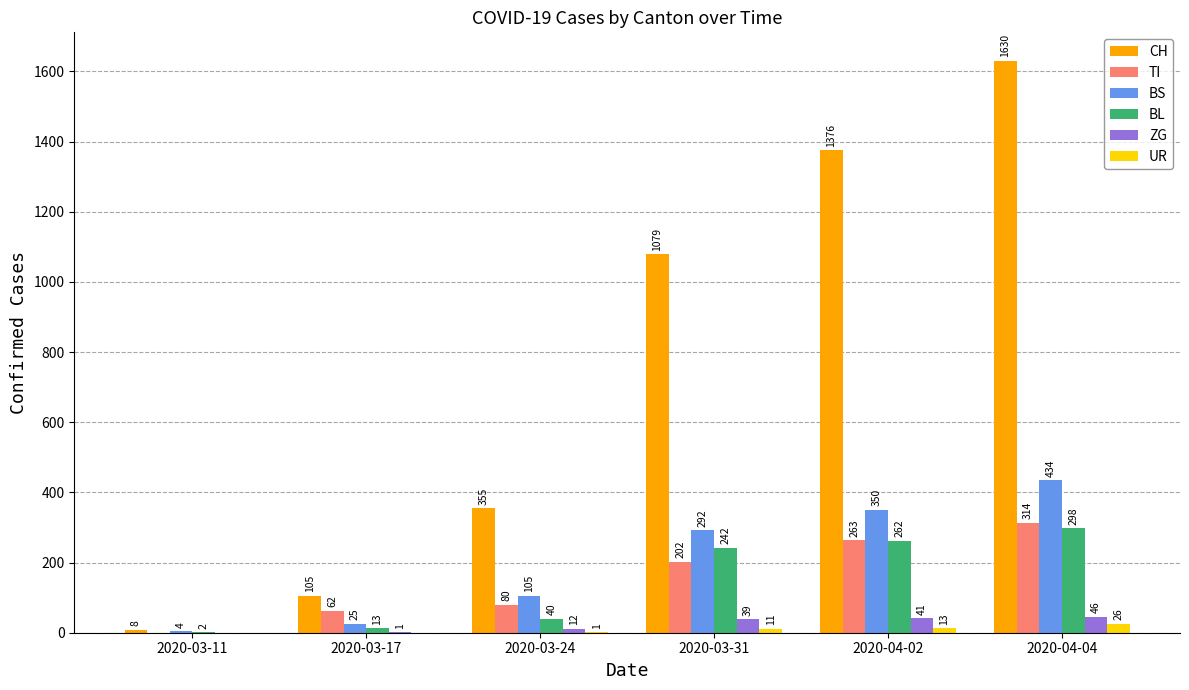

Is the value of UR at 2020-03-17 greater than the value of BS at 2020-03-11?

No